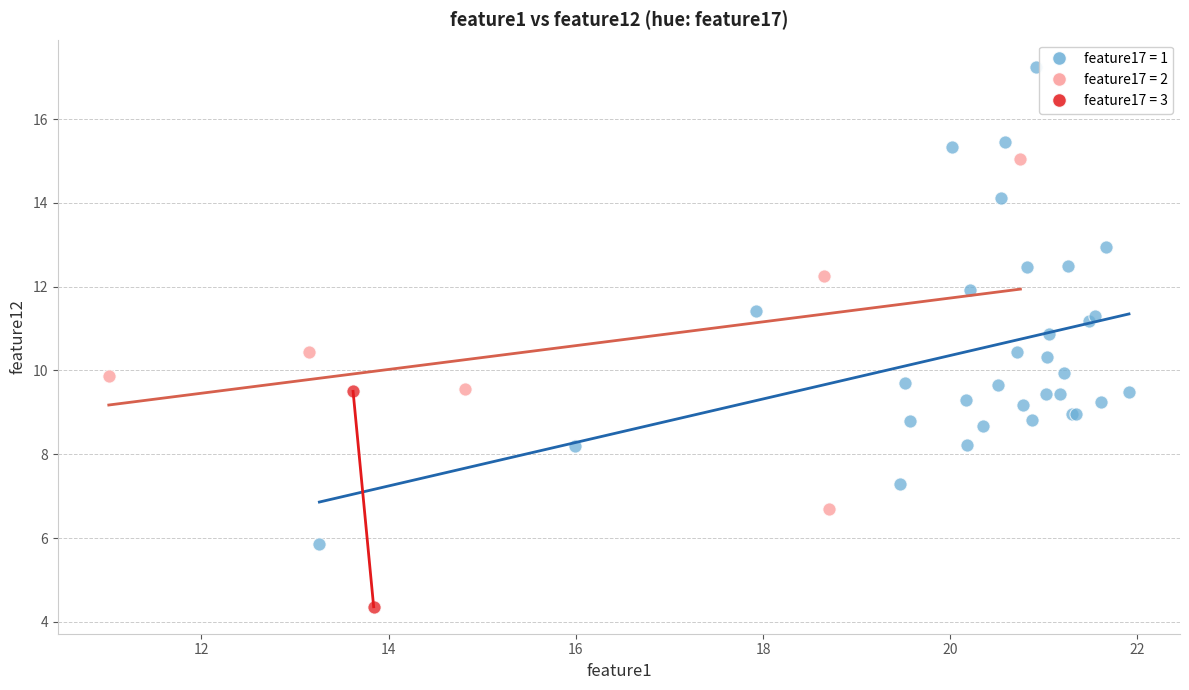

What are all the series names shown in the legend?

feature17 = 1, feature17 = 2, feature17 = 3